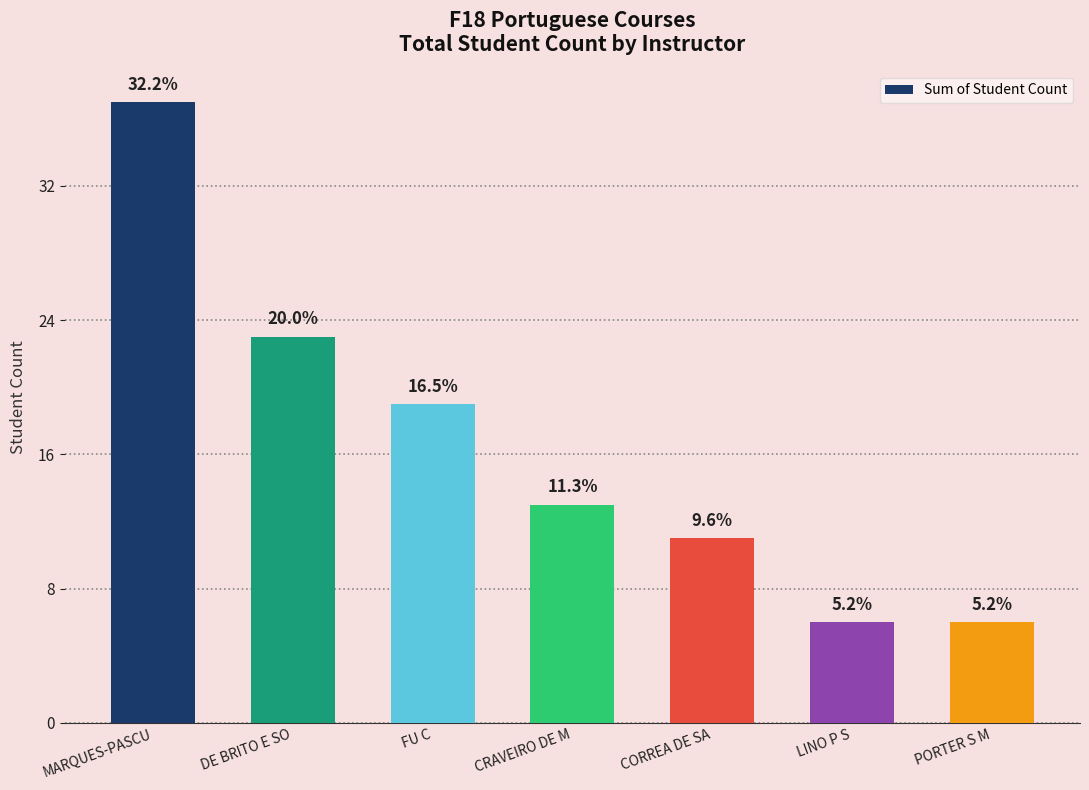

What is the approximate value at FU C?

19